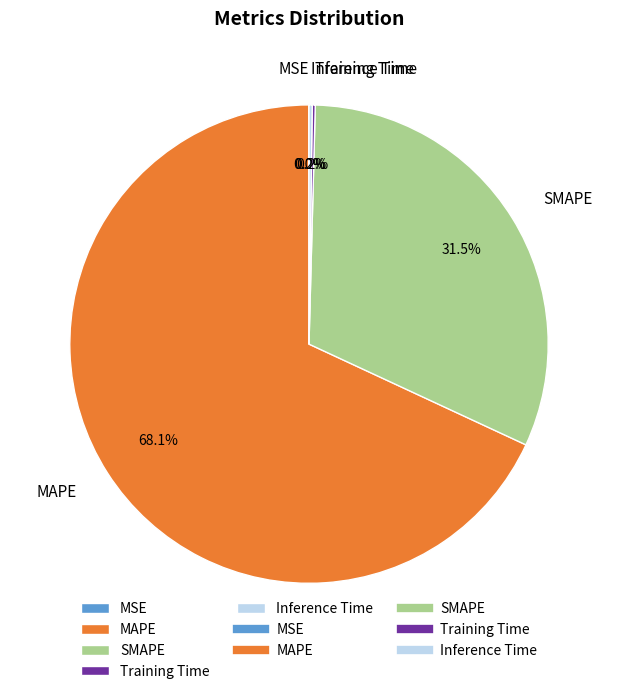

What is the largest slice in the pie chart?

MAPE